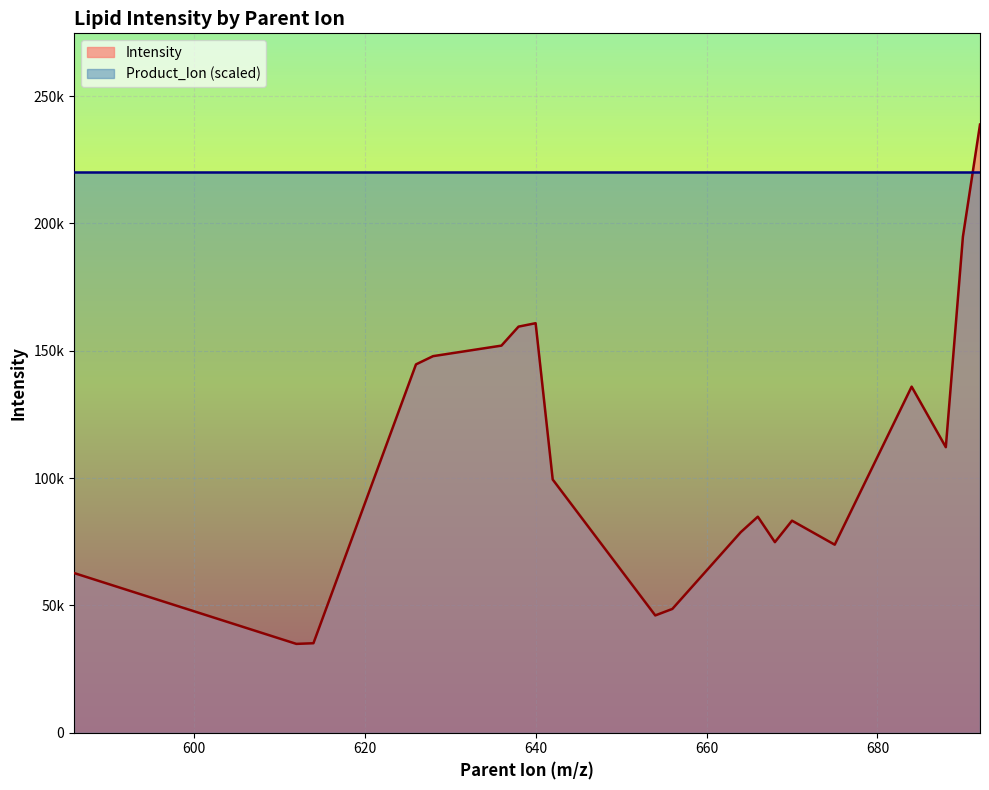

What is the difference between the values at 684 and 614?

100772.7